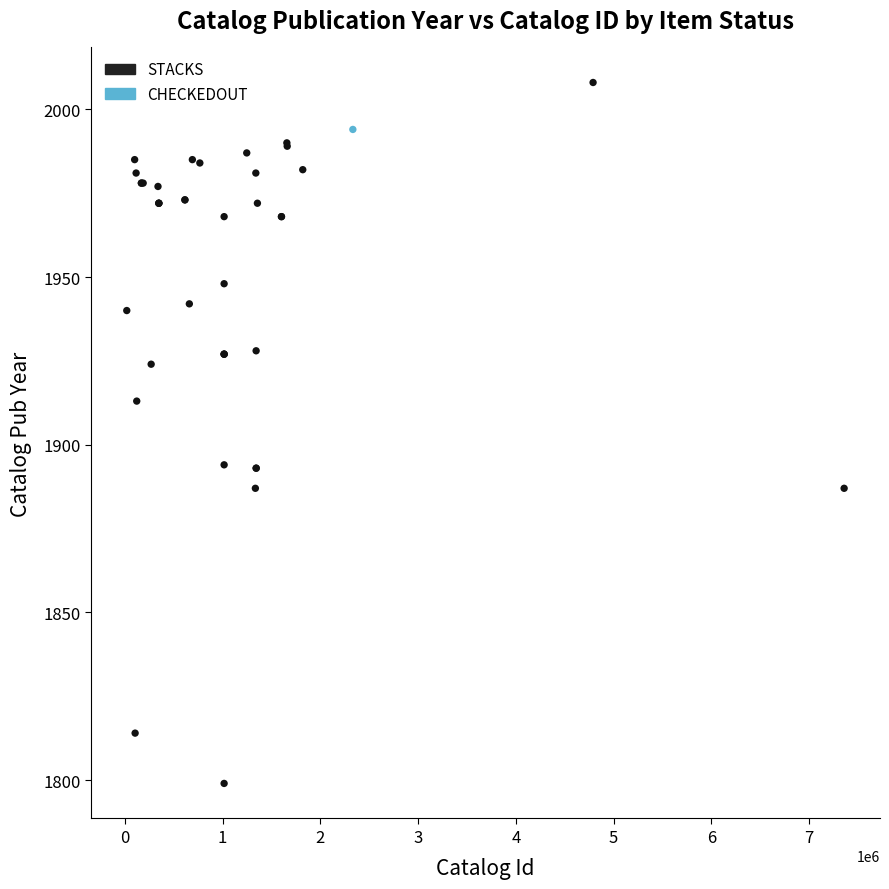

What are all the series names shown in the legend?

STACKS, CHECKEDOUT